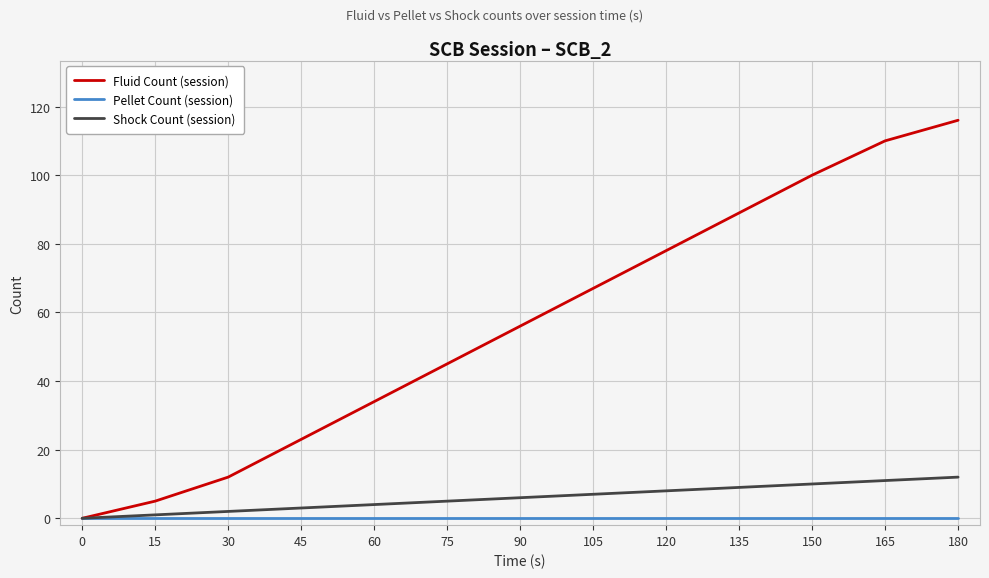

Which series has the widest spread of values?

Fluid Count (session)